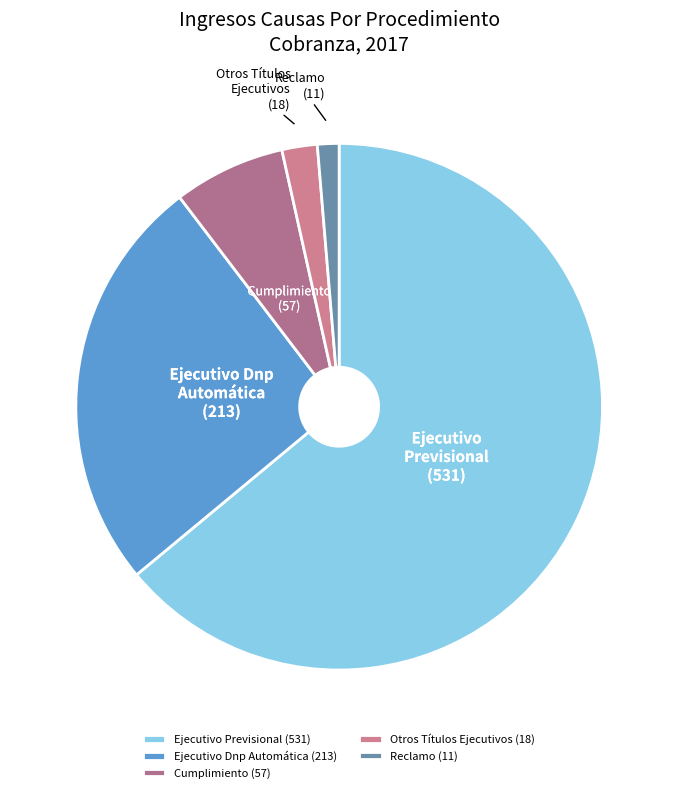

Count the number of slices in the pie.

5